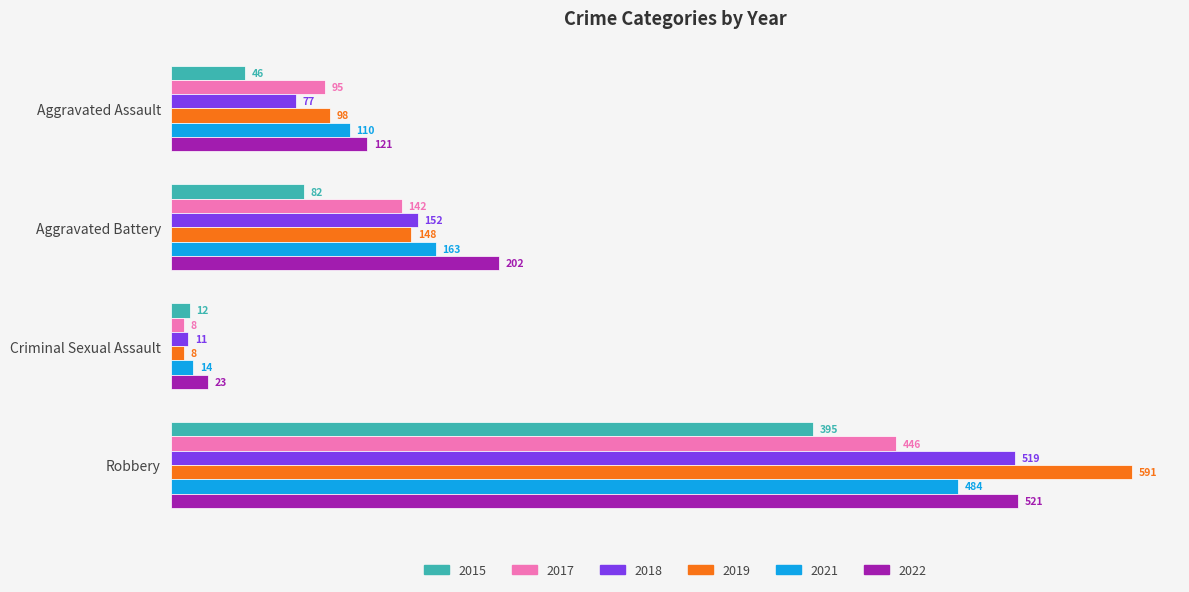

What is the difference between the second highest and second lowest values in the 2019 series?

50